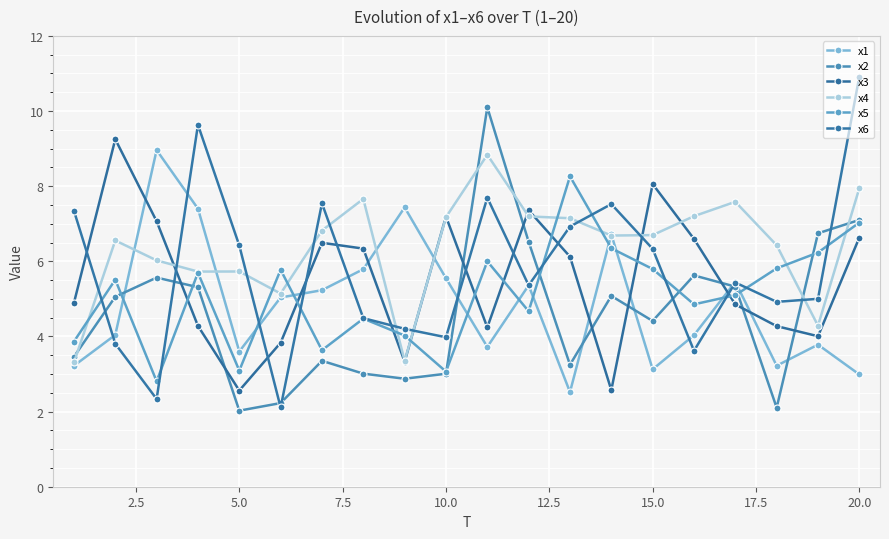

After their last crossing, which series has the higher values: x5 or x2?

x2